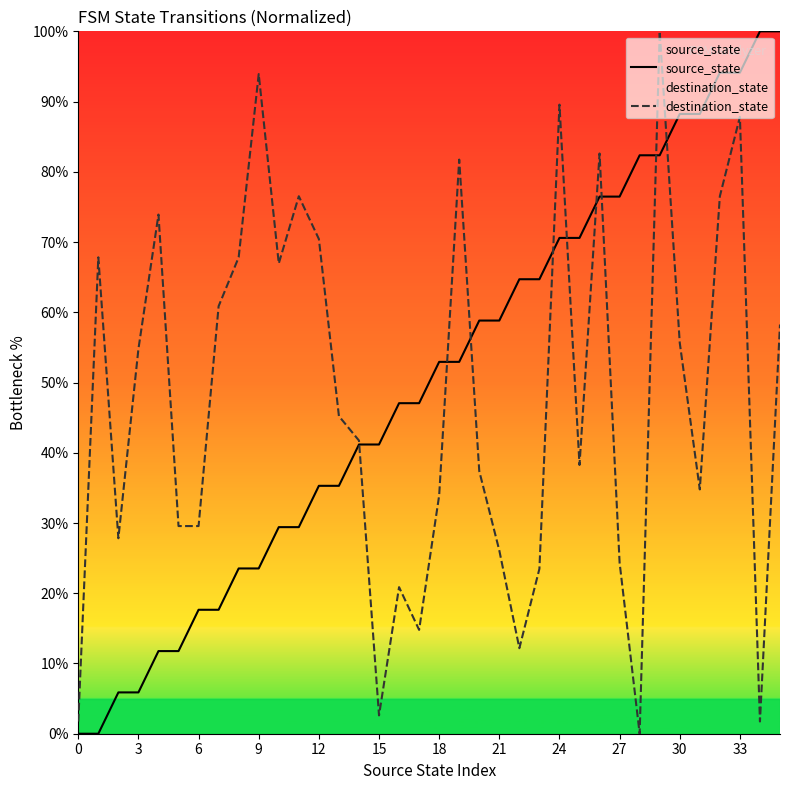

The destination_state series shows 87.8 at 33. True or false?

True